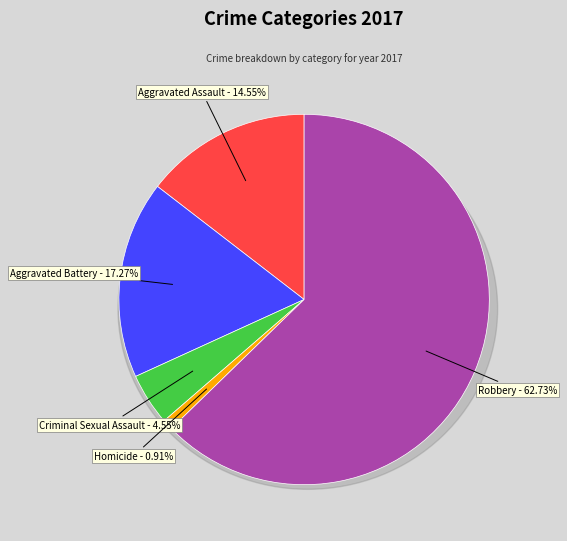

How many segments does this pie chart have?

5